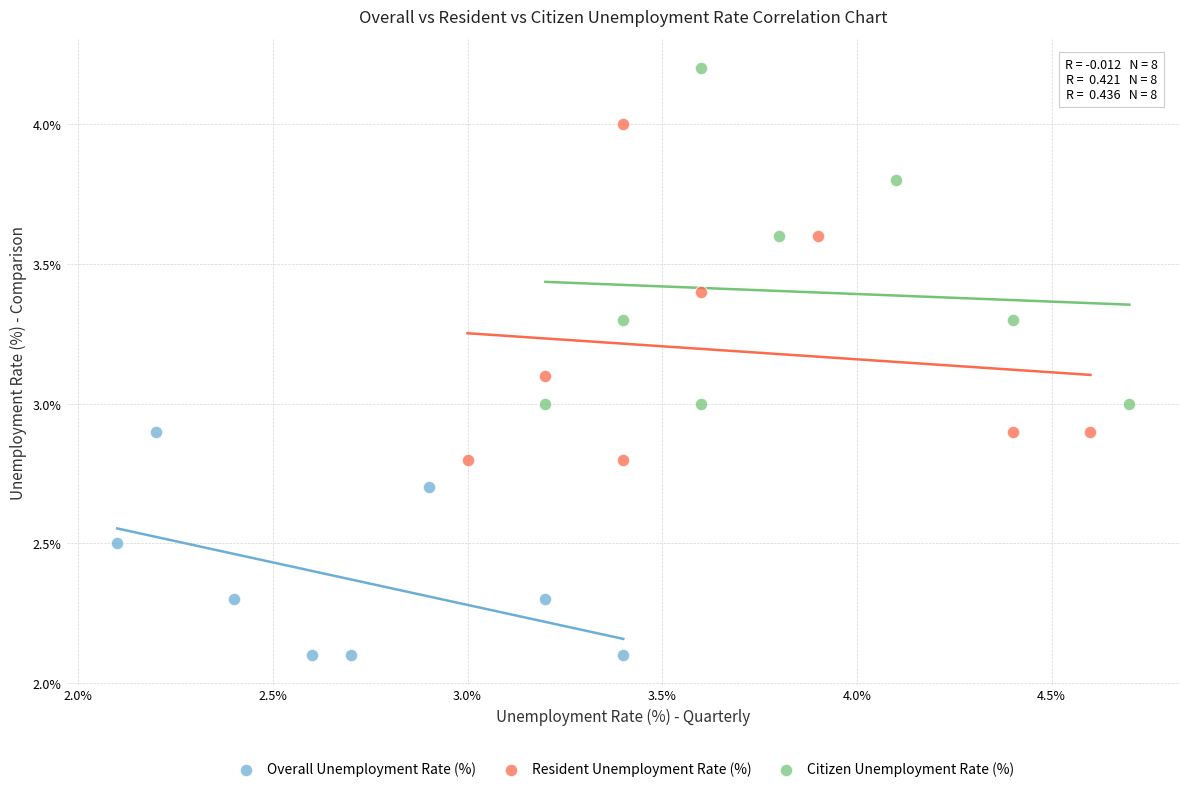

Which series reaches the minimum Y coordinate?

Overall Unemployment Rate (%)